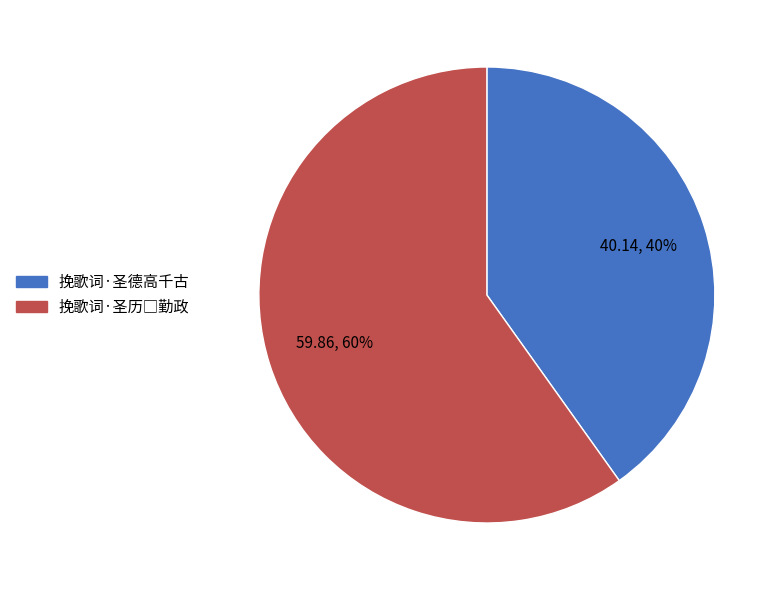

True or false: 挽歌词·圣德高千古 accounts for 32% of the total.

False